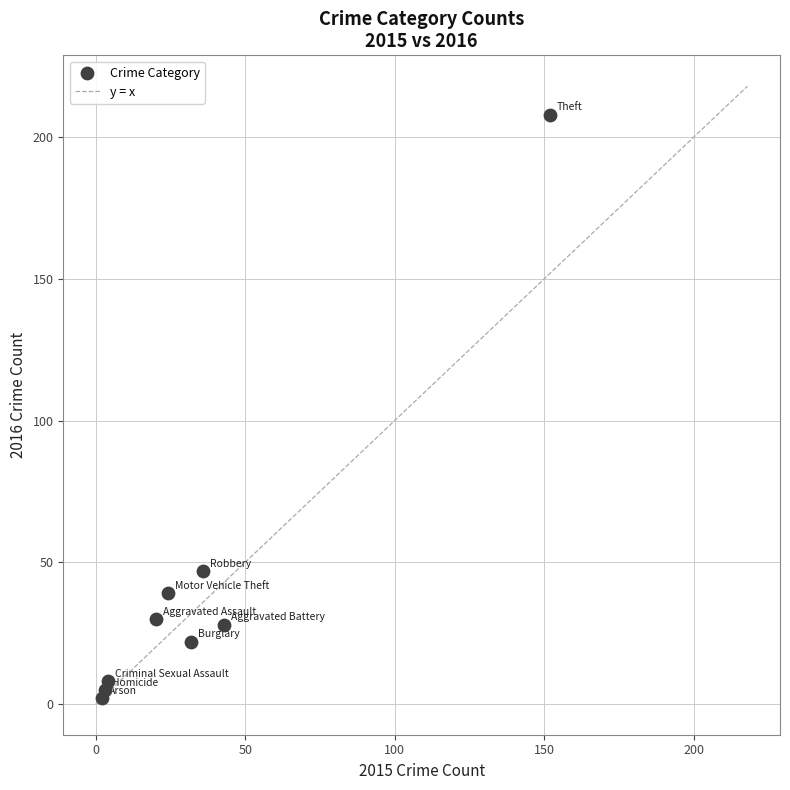

What Y value in the scatter plot is closest to 105?

47